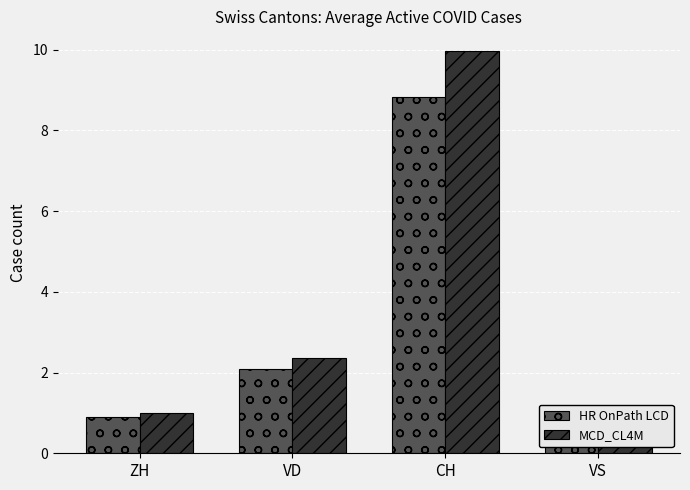

What is the total value across all series at VS?

1.9